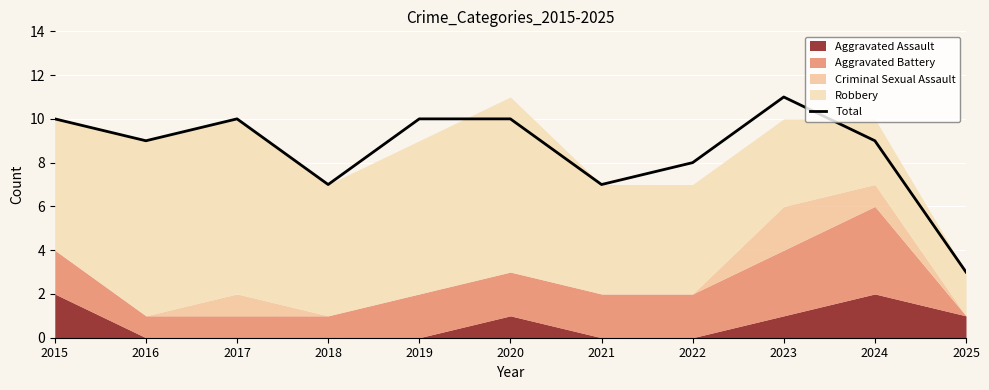

The Total series shows 18 at 2023. True or false?

False